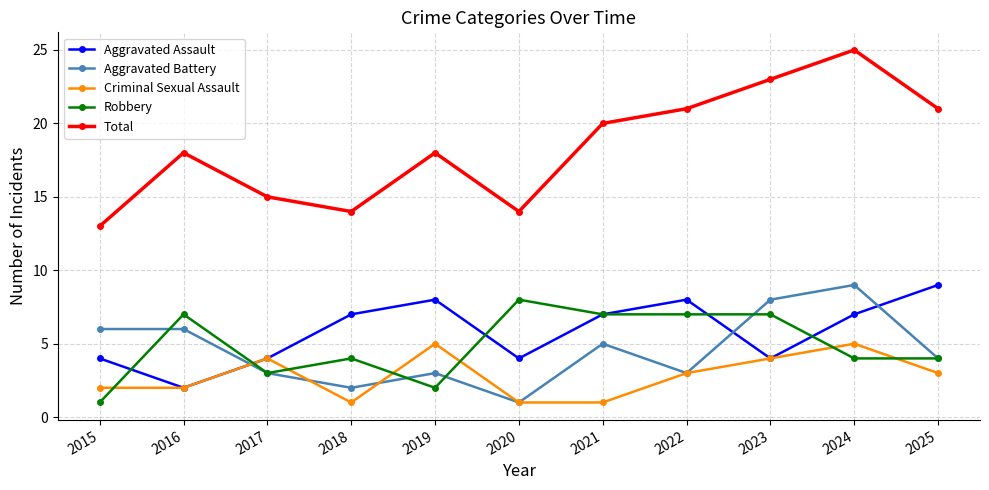

What is the difference between the maximum and second lowest values in the Aggravated Battery series?

7